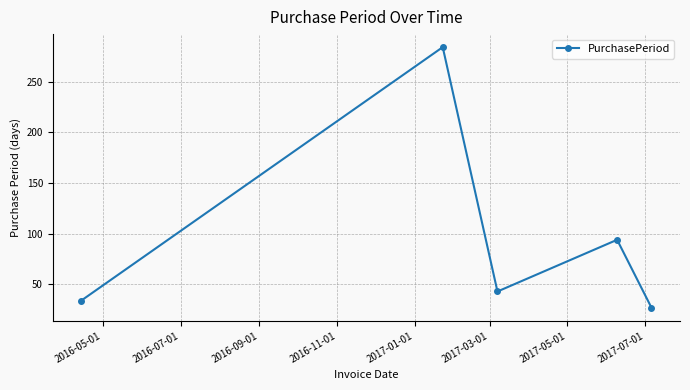

How many lines are shown in the chart?

1